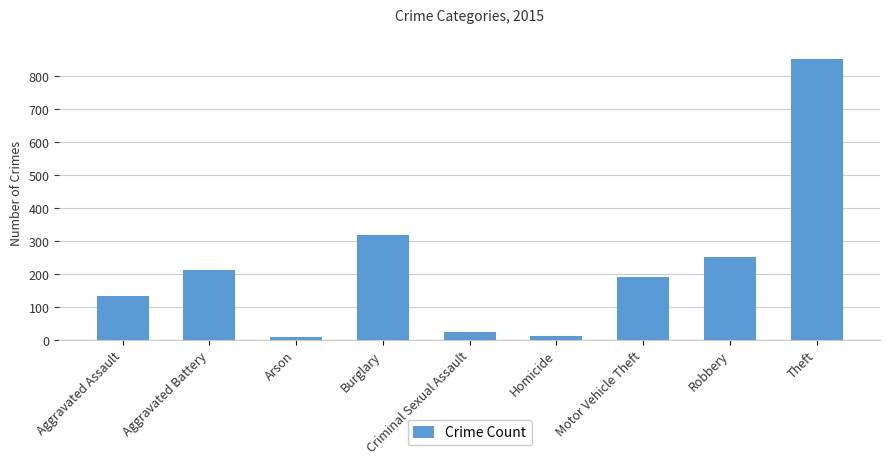

How many bars are there in total?

9